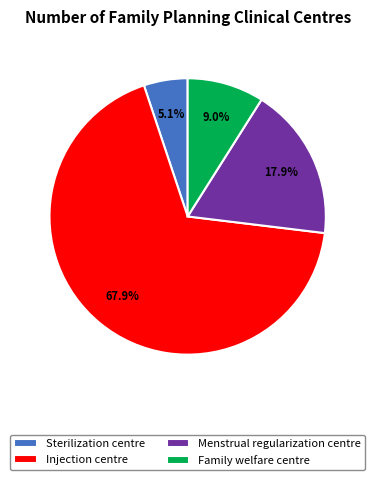

Is the sum of Menstrual regularization centre and Family welfare centre greater than half?

No